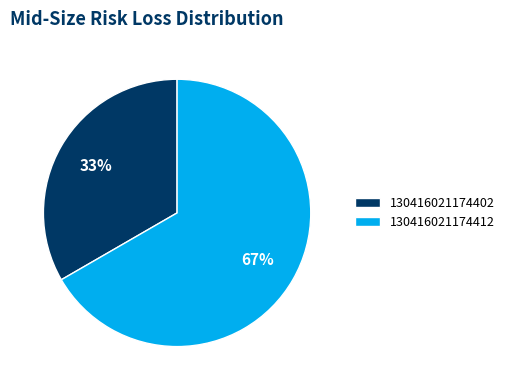

Rank the categories by value from lowest to highest.

130416021174402, 130416021174412